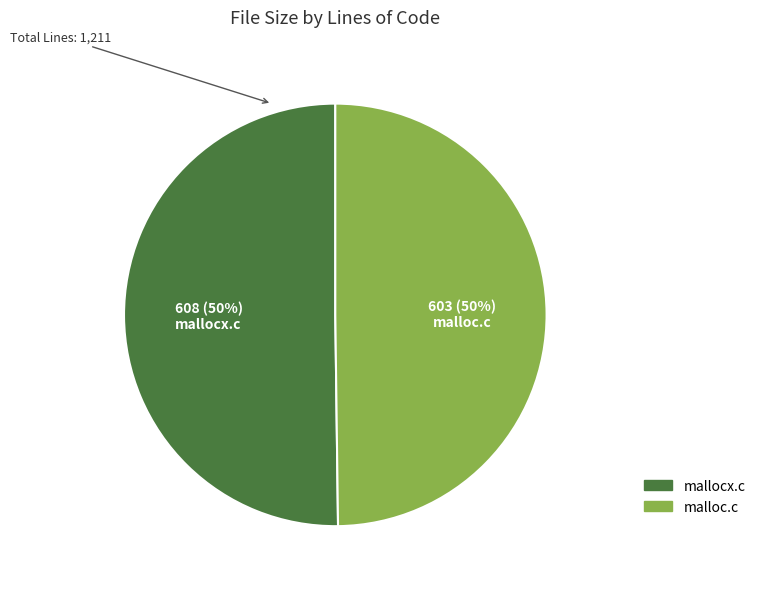

What is the ratio of the value at malloc.c to the value at mallocx.c?

1.0